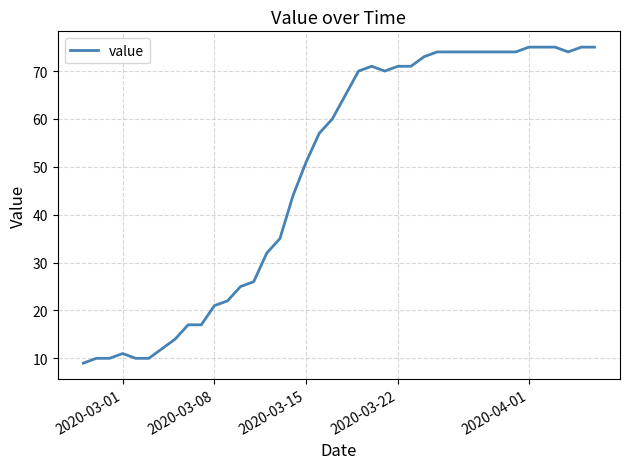

What is the smallest value displayed?

9